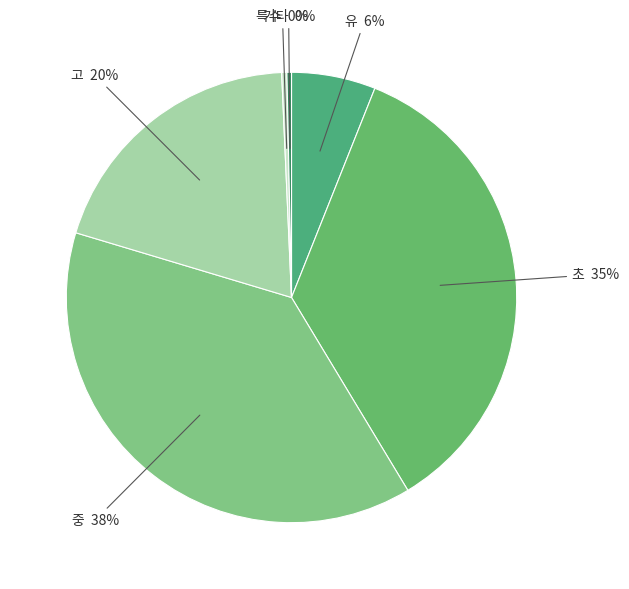

How many slices are in this pie chart?

6